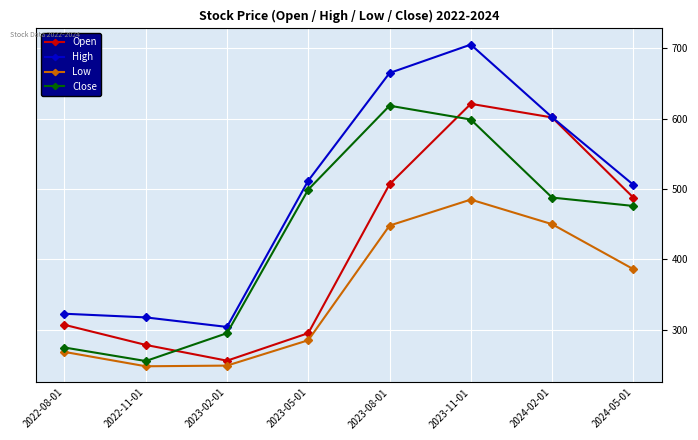

How many lines are shown in the chart?

4